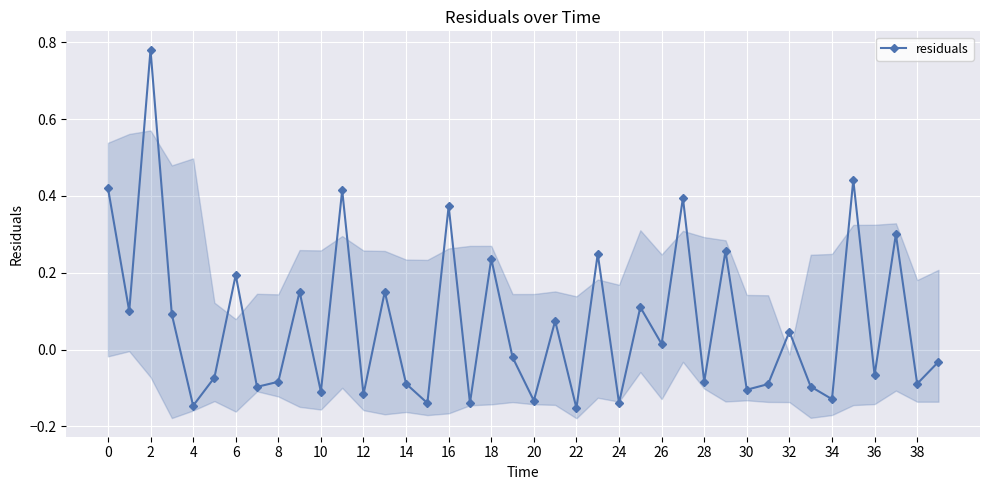

The chart shows a value of -0.2 at 30. True or false?

False